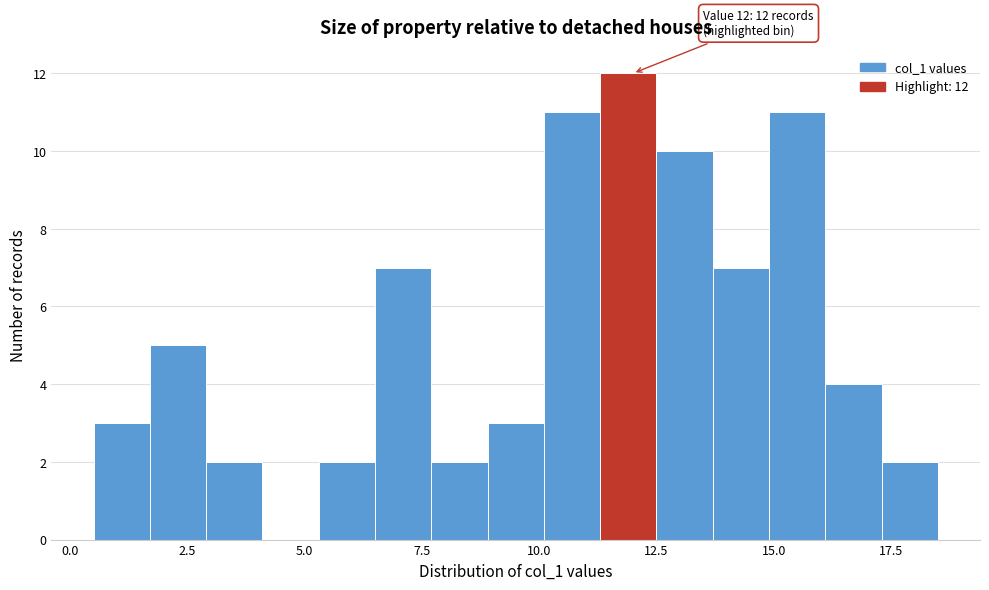

Around what value on the x-axis is the tallest bar? Give the approximate position of its centre, as read against the axis.

12.0